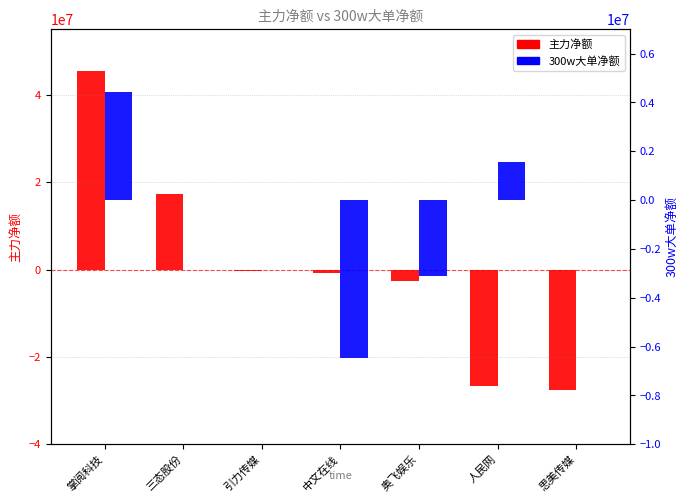

What is the average value of the 主力净额 series?

689830